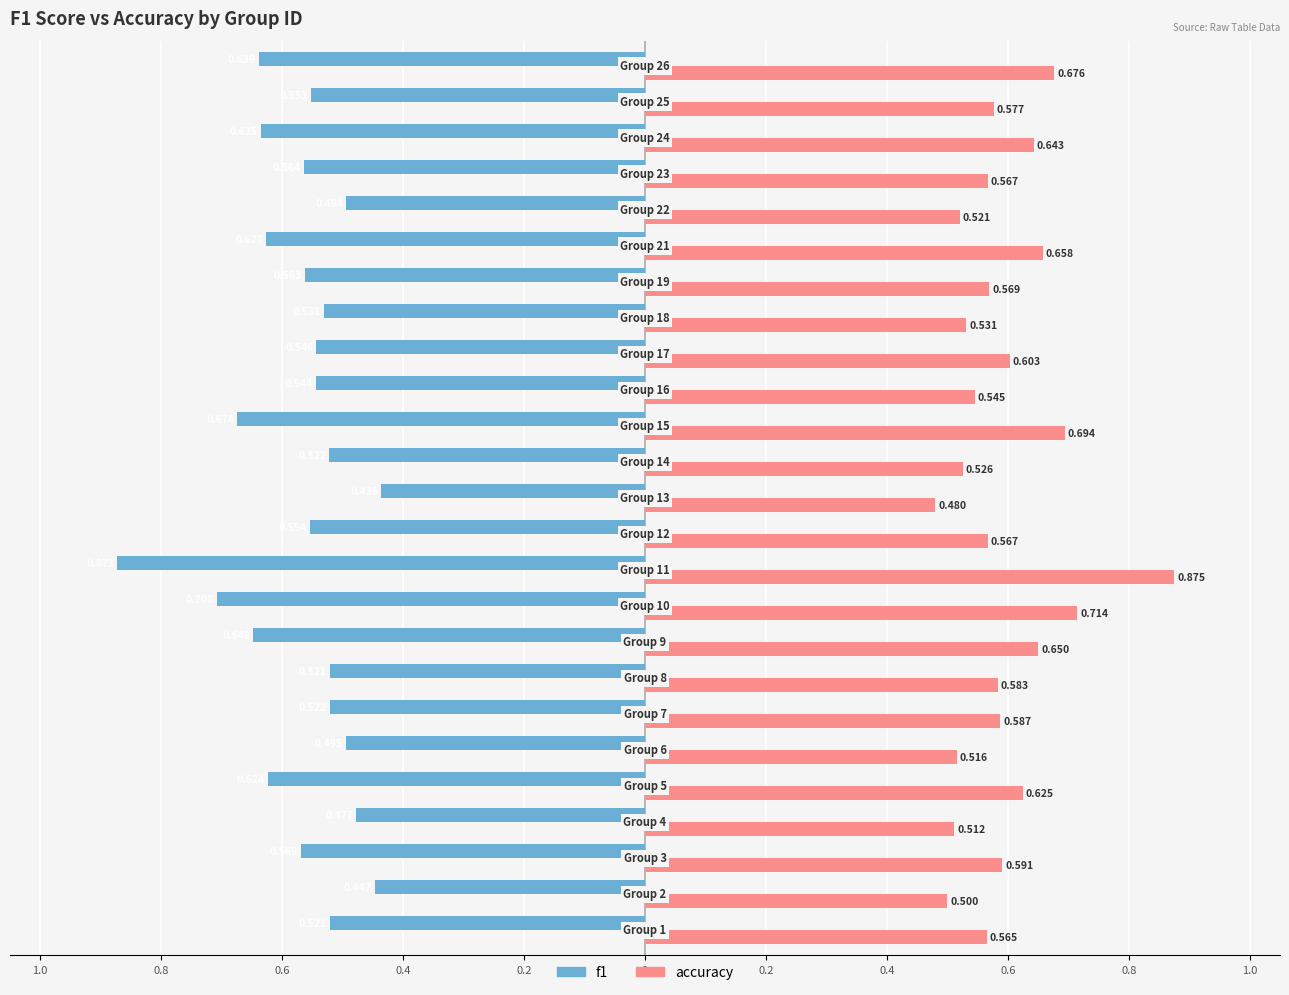

What is the greatest value displayed?

0.9